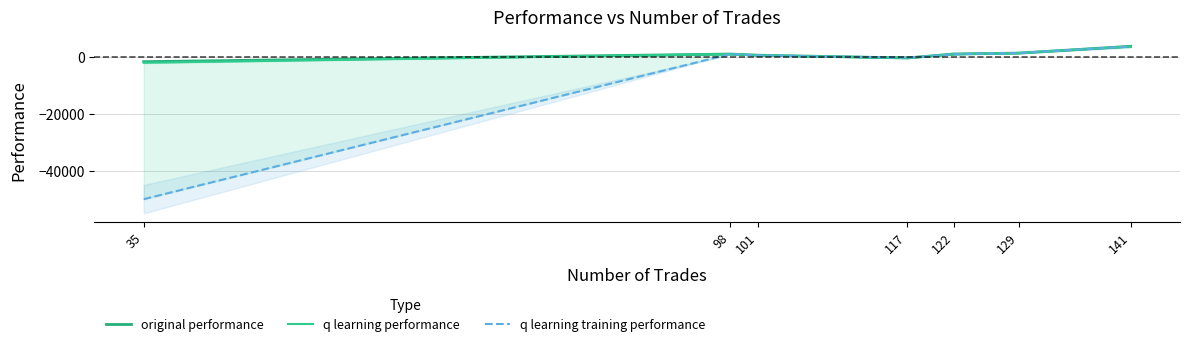

How many distinct data groups are displayed?

3